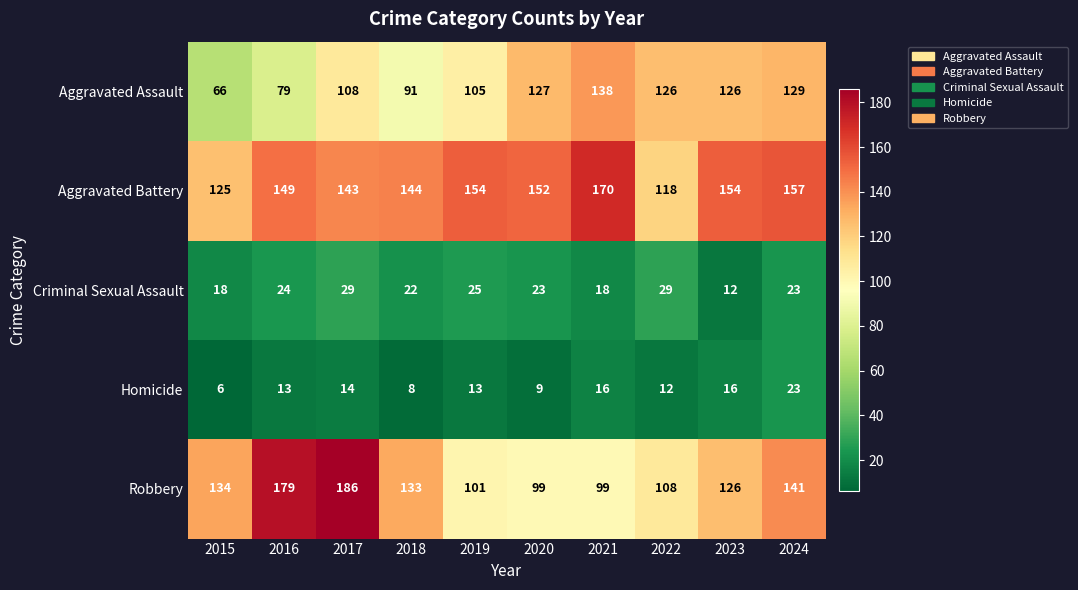

Is it true that Criminal Sexual Assault equals 18 at 2021?

True